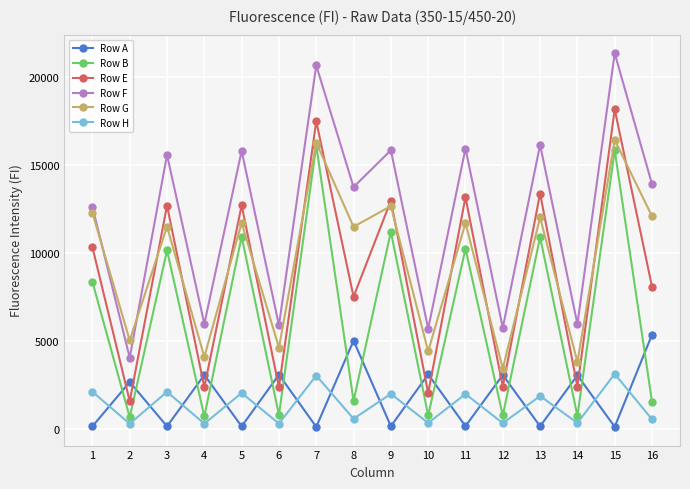

List the series in order of their peak value, highest first.

Row F, Row E, Row G, Row B, Row A, Row H